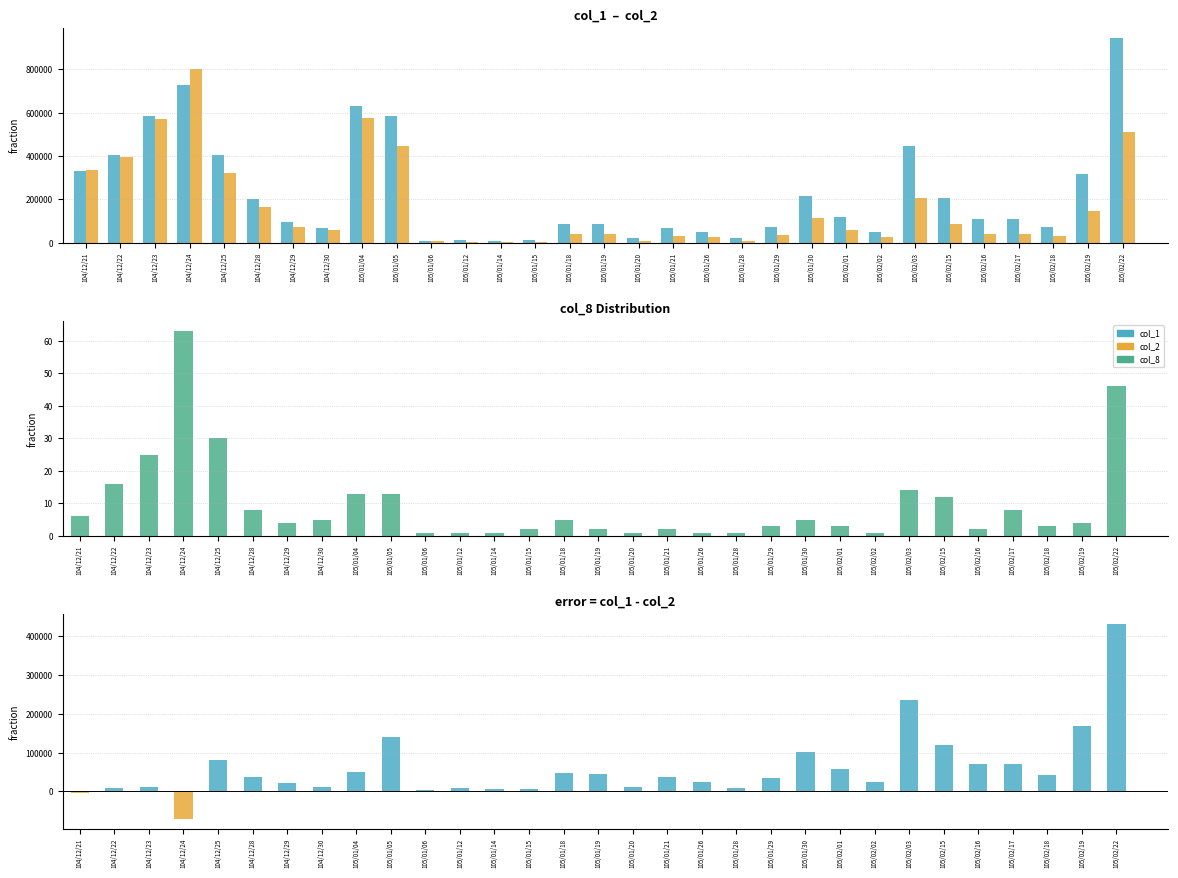

List the labels in order of col_2 value, largest first.

104/12/24, 105/01/04, 104/12/23, 105/02/22, 105/01/05, 104/12/22, 104/12/21, 104/12/25, 105/02/03, 104/12/28, 105/02/19, 105/01/30, 105/02/15, 104/12/29, 105/02/01, 104/12/30, 105/01/19, 105/01/18, 105/02/17, 105/02/16, 105/01/29, 105/01/21, 105/02/18, 105/01/26, 105/02/02, 105/01/28, 105/01/20, 105/01/06, 105/01/15, 105/01/12, 105/01/14